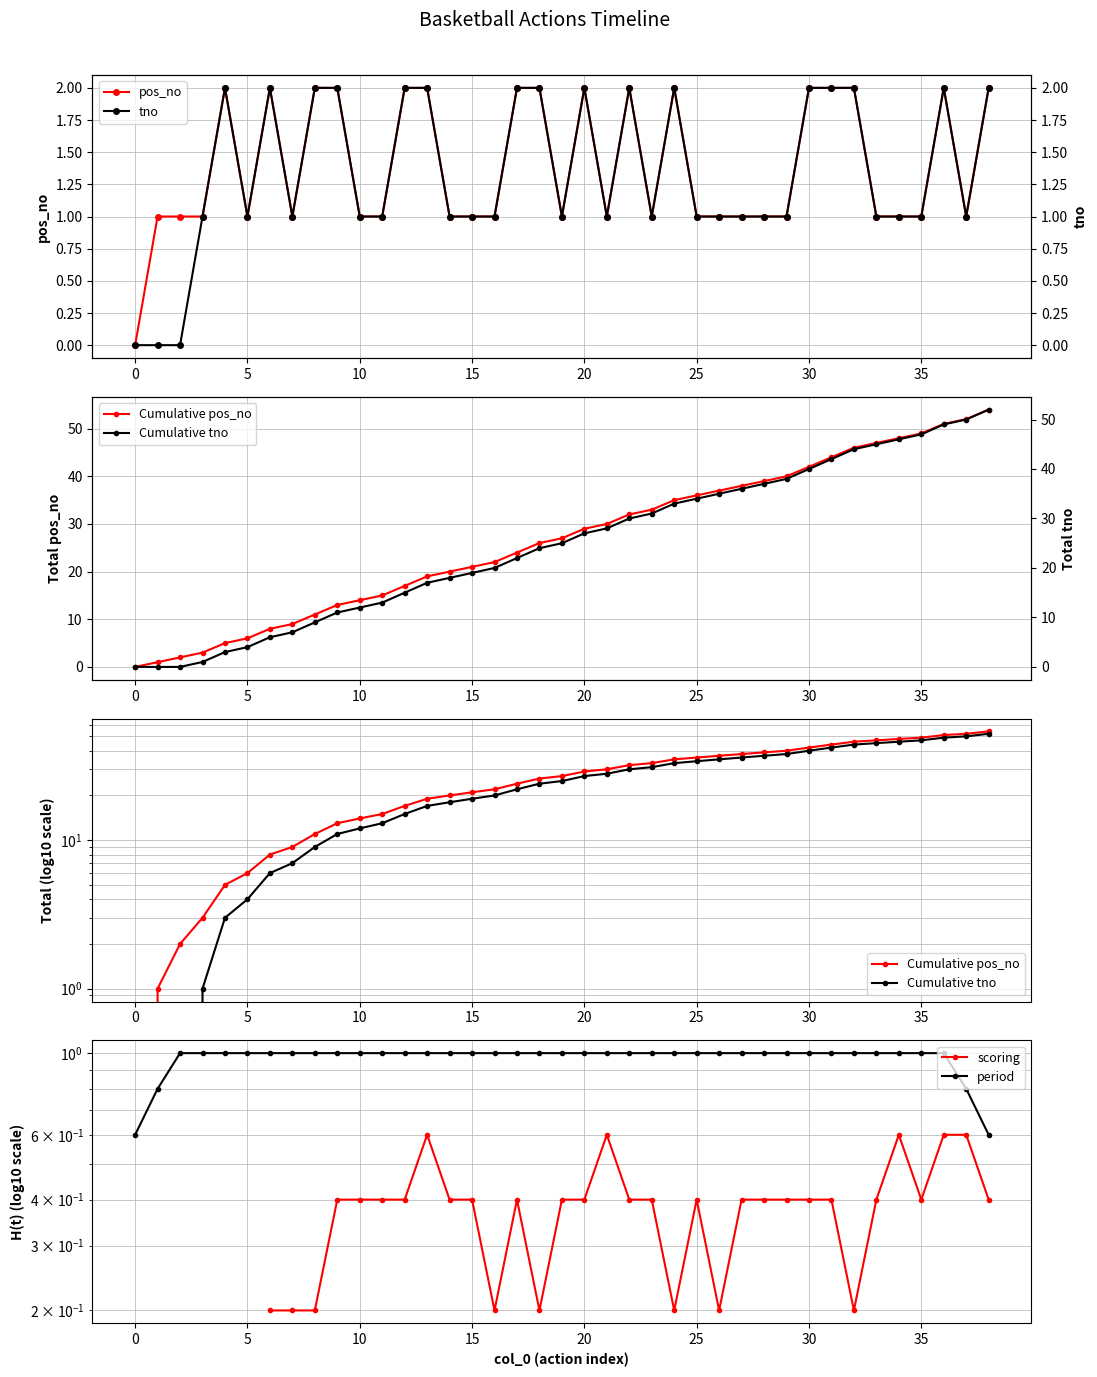

At how many categories does at least one series exceed 34?

15